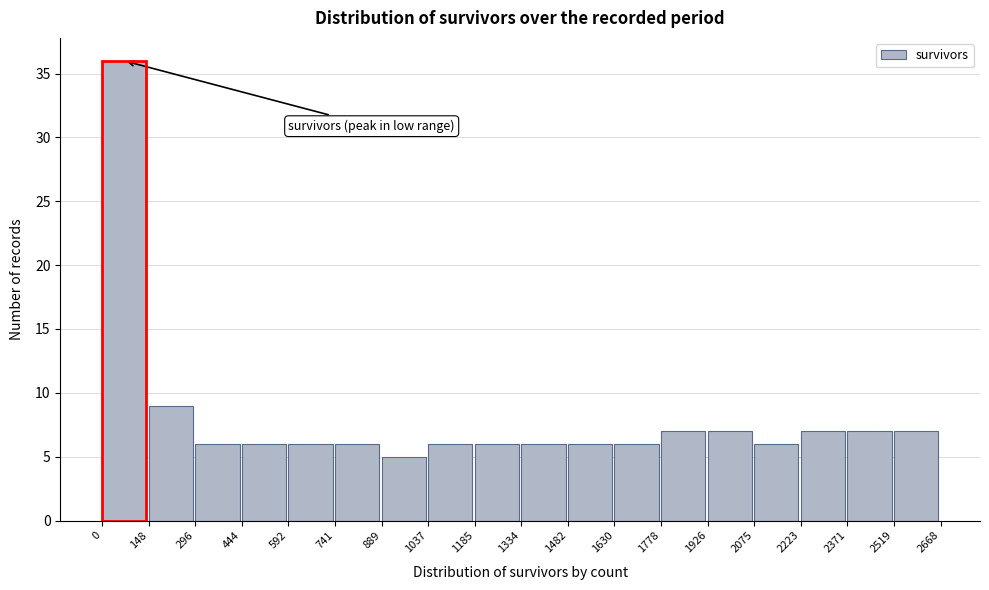

Reading left to right, list every bar in this chart as the range it spans on the x-axis followed by its height. The values are not printed on the chart, so give them approximately, as read against the axis.

0 to 148: 36
148 to 296: 9
296 to 444: 6
444 to 592: 6
592 to 741: 6
741 to 889: 6
889 to 1037: 5
1037 to 1185: 6
1185 to 1334: 6
1334 to 1482: 6
1482 to 1630: 6
1630 to 1778: 6
1778 to 1926: 7
1926 to 2075: 7
2075 to 2223: 6
2223 to 2371: 7
2371 to 2519: 7
2519 to 2668: 7